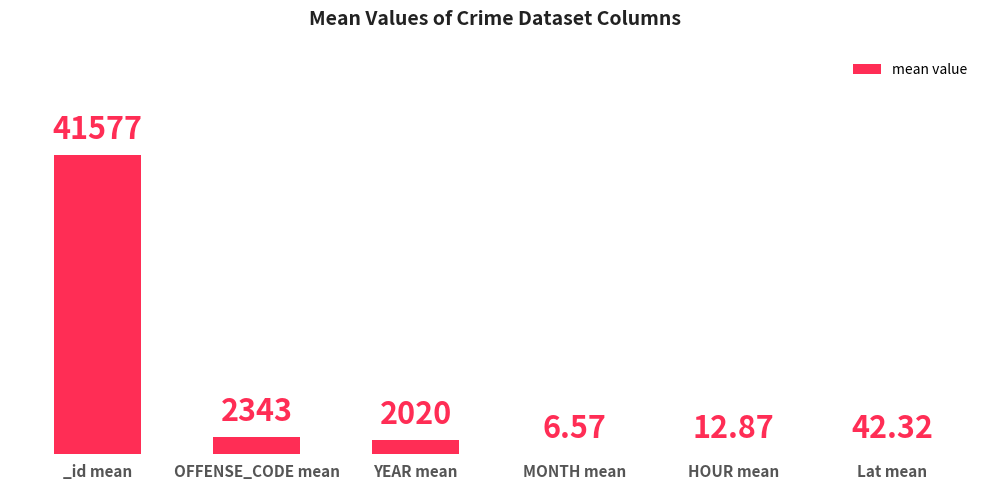

Where does the data first go above 2019?

_id mean